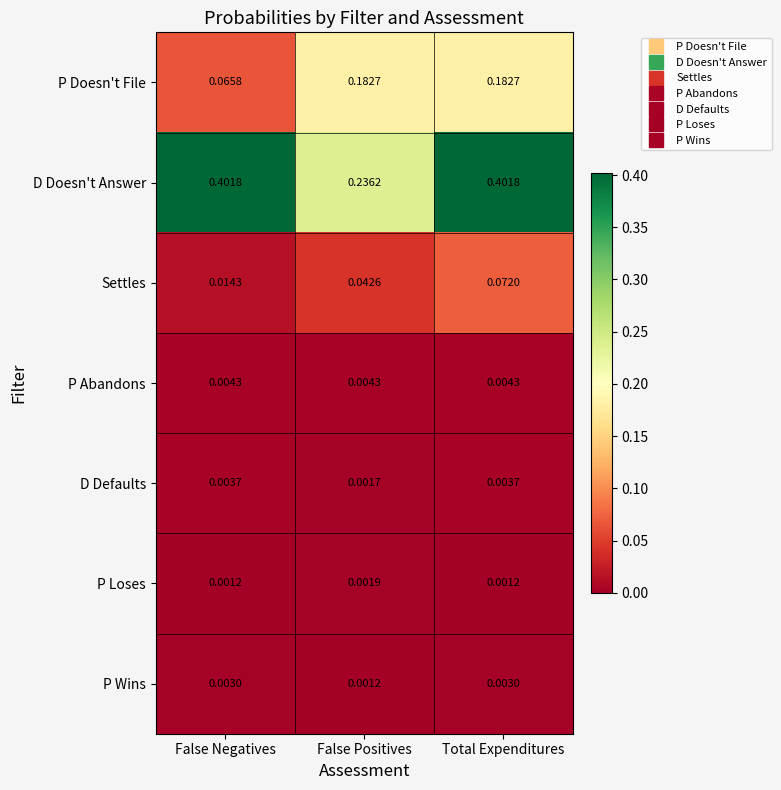

At which category is the sum across all series the highest?

Total Expenditures